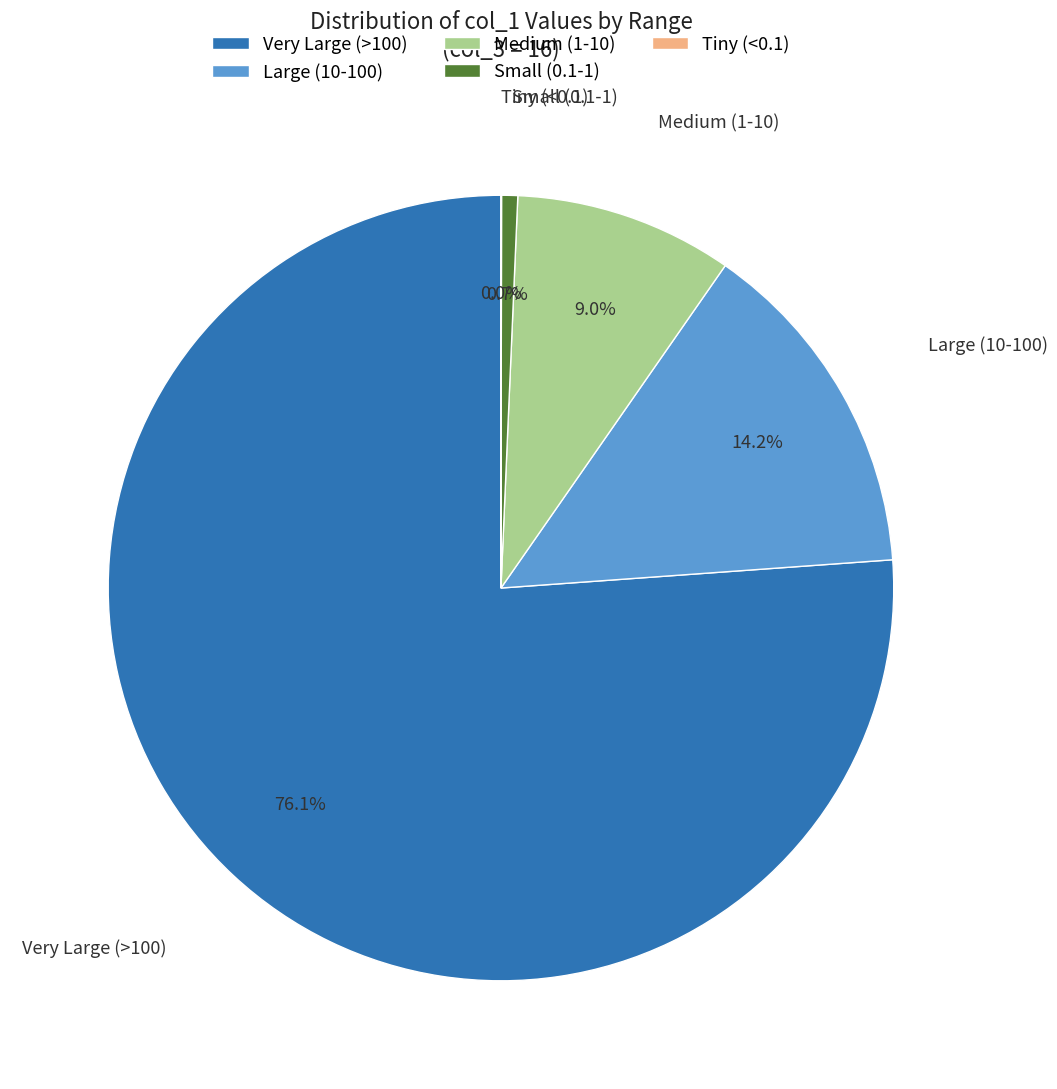

Do Large (10-100) and Very Large (>100) together represent more than half of the pie?

Yes